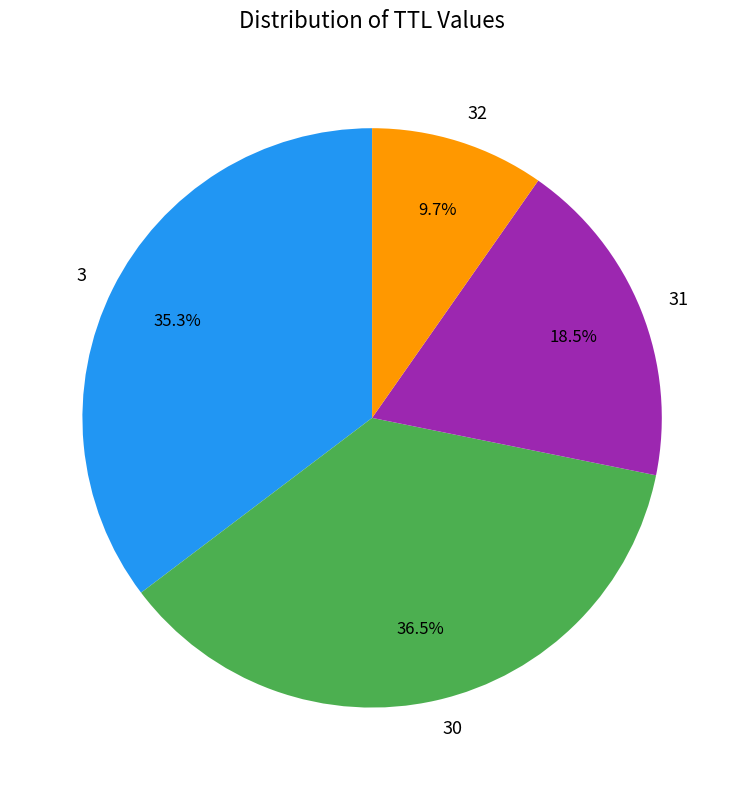

To the nearest percent, what portion does 32 represent?

10%